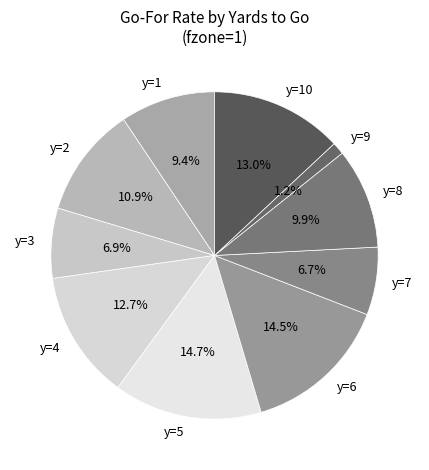

Which category has the smallest portion of the pie?

y=9